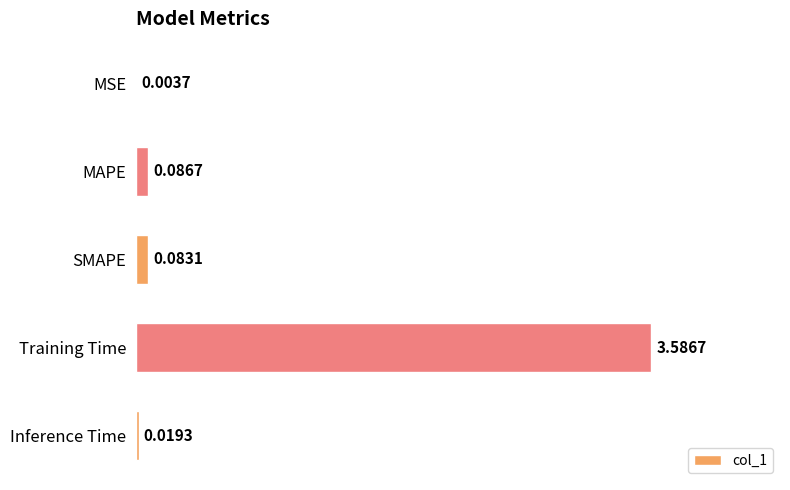

What is the sum of all values?

3.8